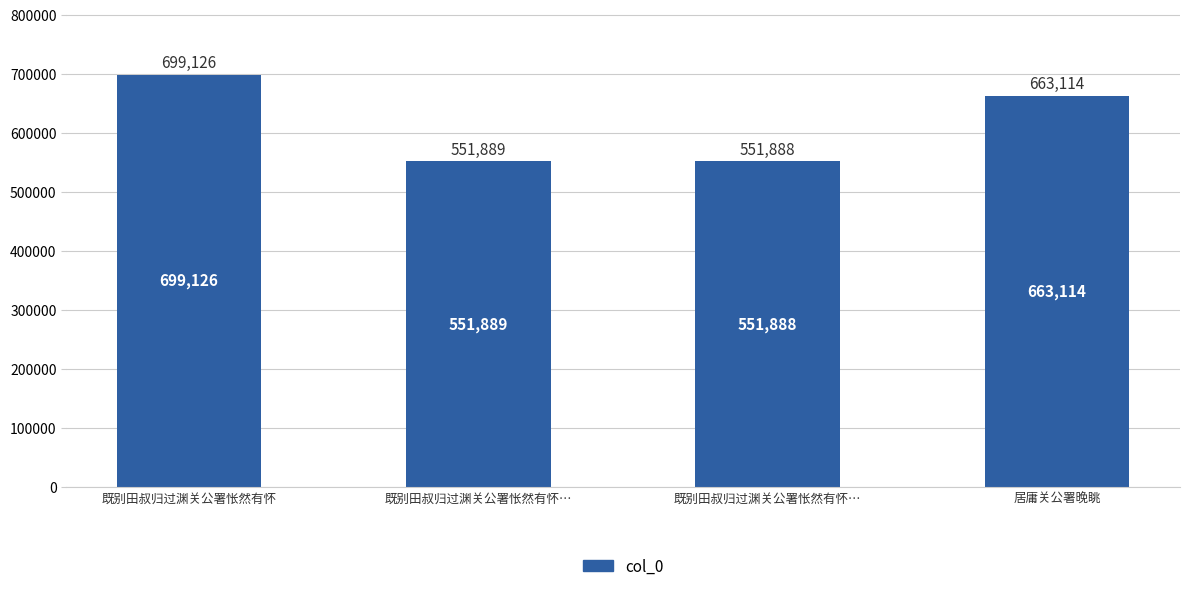

What is the sum of the values at 既别田叔归过渊关公署怅然有怀 and 既别田叔归过渊关公署怅然有怀…?

1251014